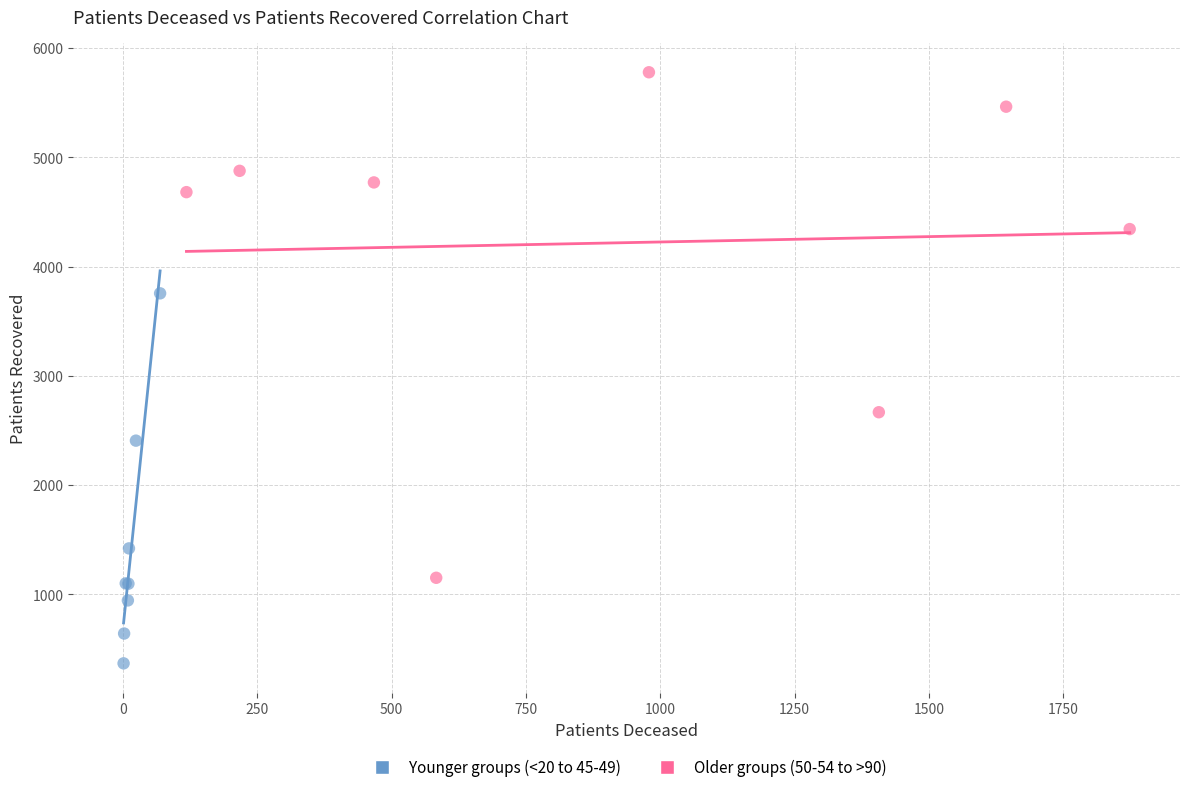

Which series has the largest Y range (max minus min)?

Older groups (50-54 to >90)